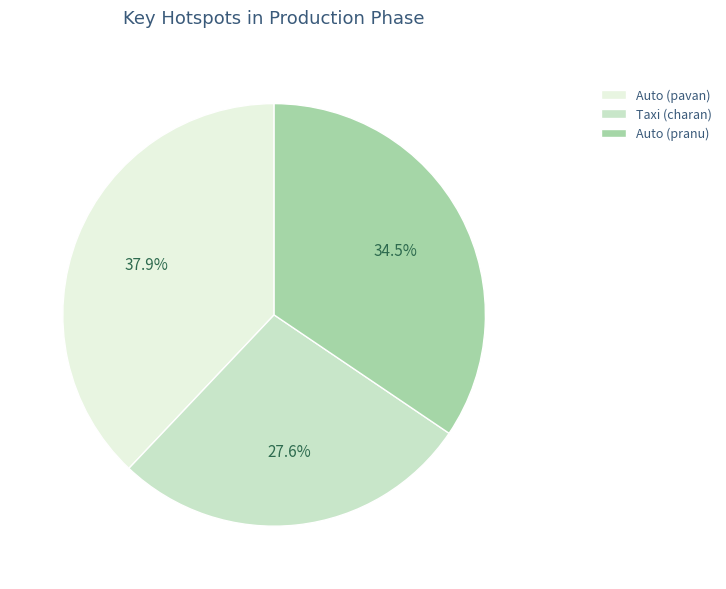

Which has a higher value, Auto (pavan) or Auto (pranu)?

Auto (pavan)